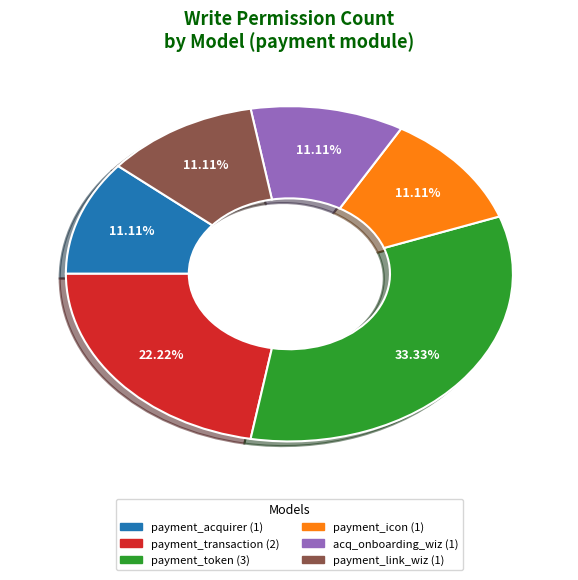

Is there any slice that represents more than half of the pie?

No